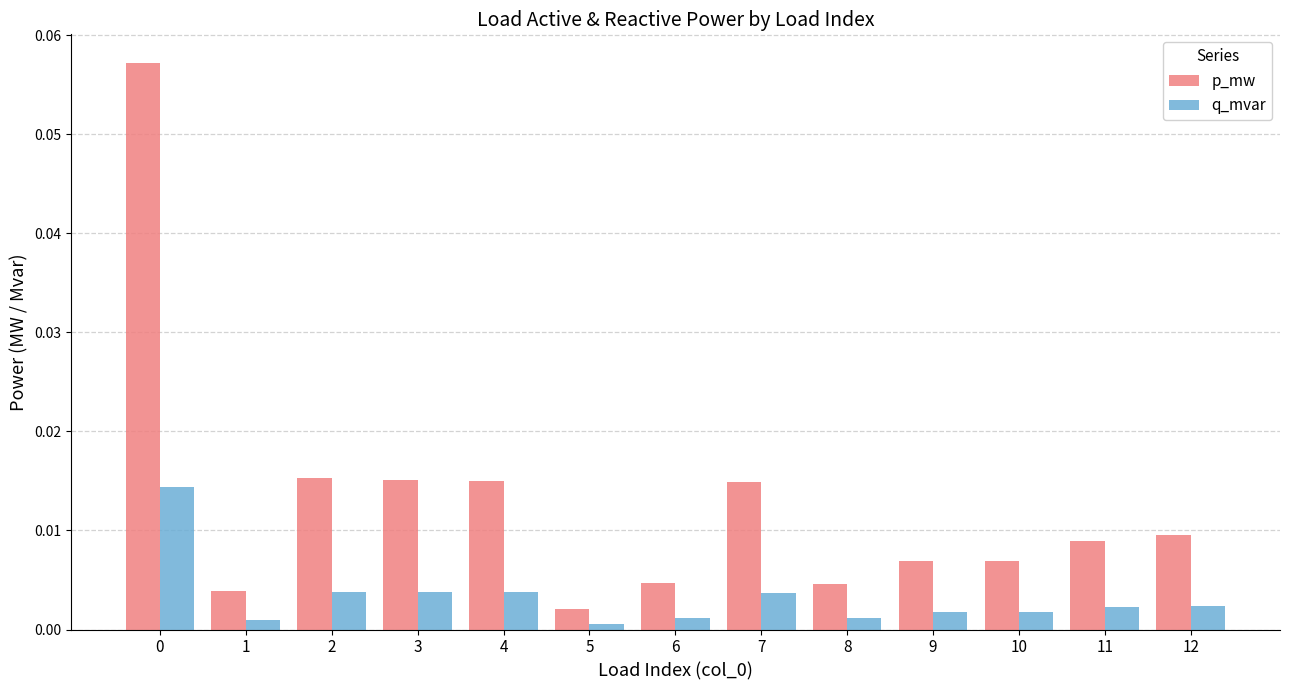

Rank the series by their average value, from lowest to highest.

q_mvar, p_mw